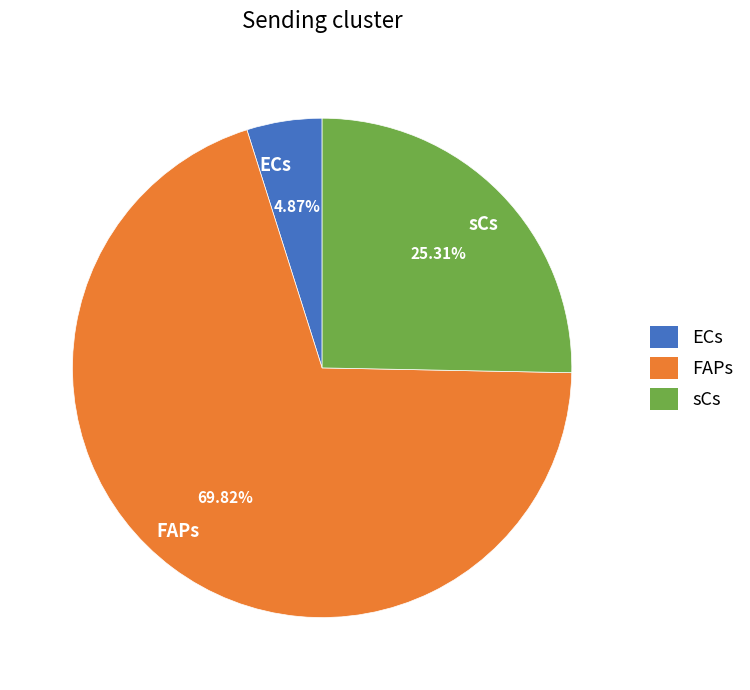

To the nearest percent, what is the difference between the ECs and sCs slice percentages?

20%